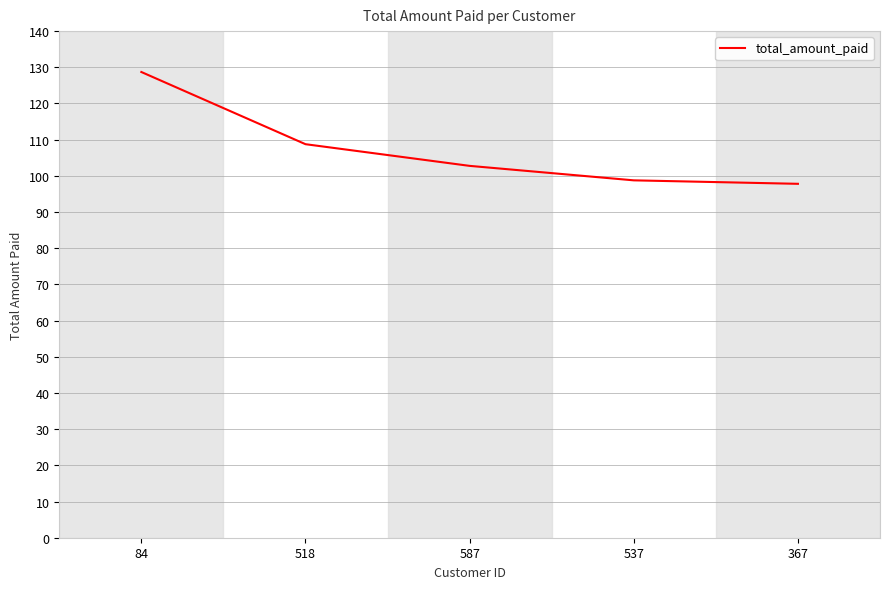

What is the sum of the values at 84 and 537?

227.5